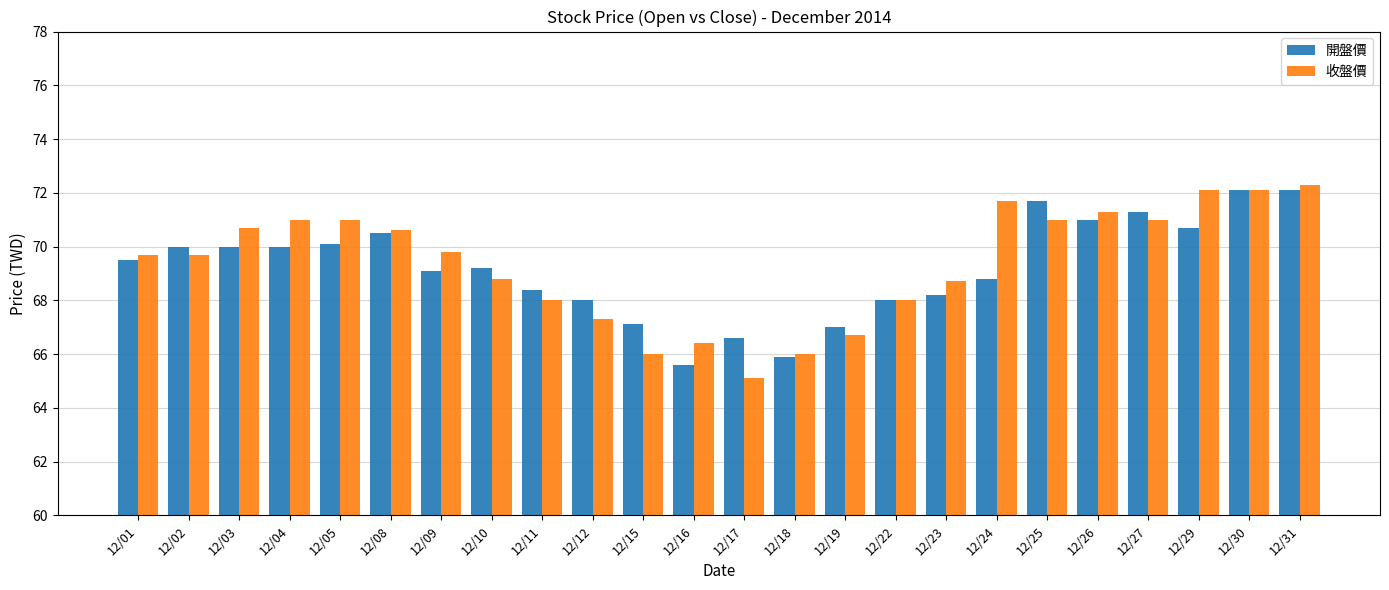

Read the 收盤價 value at 12/04.

71.0